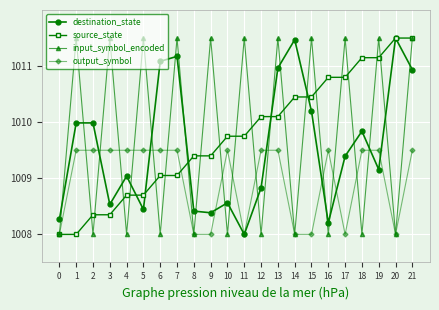

What is the difference between the maximum and minimum values in the destination_state series?

3.5